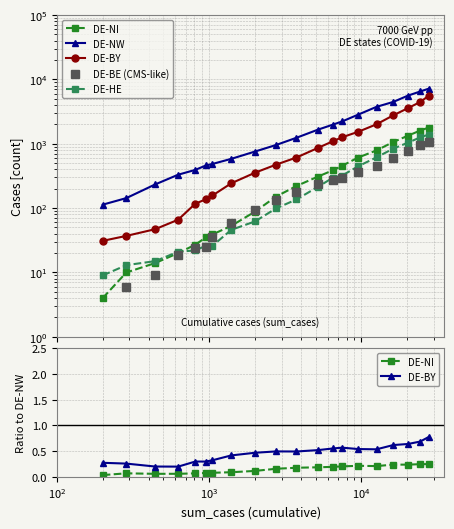

Reading right to left, transcribe all the data shown in this chart.

DE-NI: 0.2	0.2	0.2	0.2	0.2	0.2	0.2	0.2	0.2	0.2	0.2	0.1	0.1	0.1	0.1	0.1	0.1	0.1	0.1	0.0
DE-NW: 7158.0	6468.0	5593.0	4454.0	3737.0	2827.0	2217.0	1976.0	1654.0	1236.0	955.0	755.0	582.0	485.0	459.0	392.0	330.0	233.0	143.0	113.0
DE-BY: 0.8	0.7	0.6	0.6	0.5	0.5	0.6	0.6	0.5	0.5	0.5	0.5	0.4	0.3	0.3	0.3	0.2	0.2	0.3	0.3
DE-BE (CMS-like): 1075.0	947.0	777.0	597.0	451.0	358.0	295.0	269.0	240.0	181.0	134.0	92.0	58.0	36.0	25.0	24.0	19.0	9.0	6.0	0.0
DE-HE: 1388.0	1253.0	1041.0	838.0	614.0	446.0	320.0	296.0	214.0	136.0	99.0	62.0	46.0	26.0	26.0	22.0	21.0	15.0	13.0	9.0